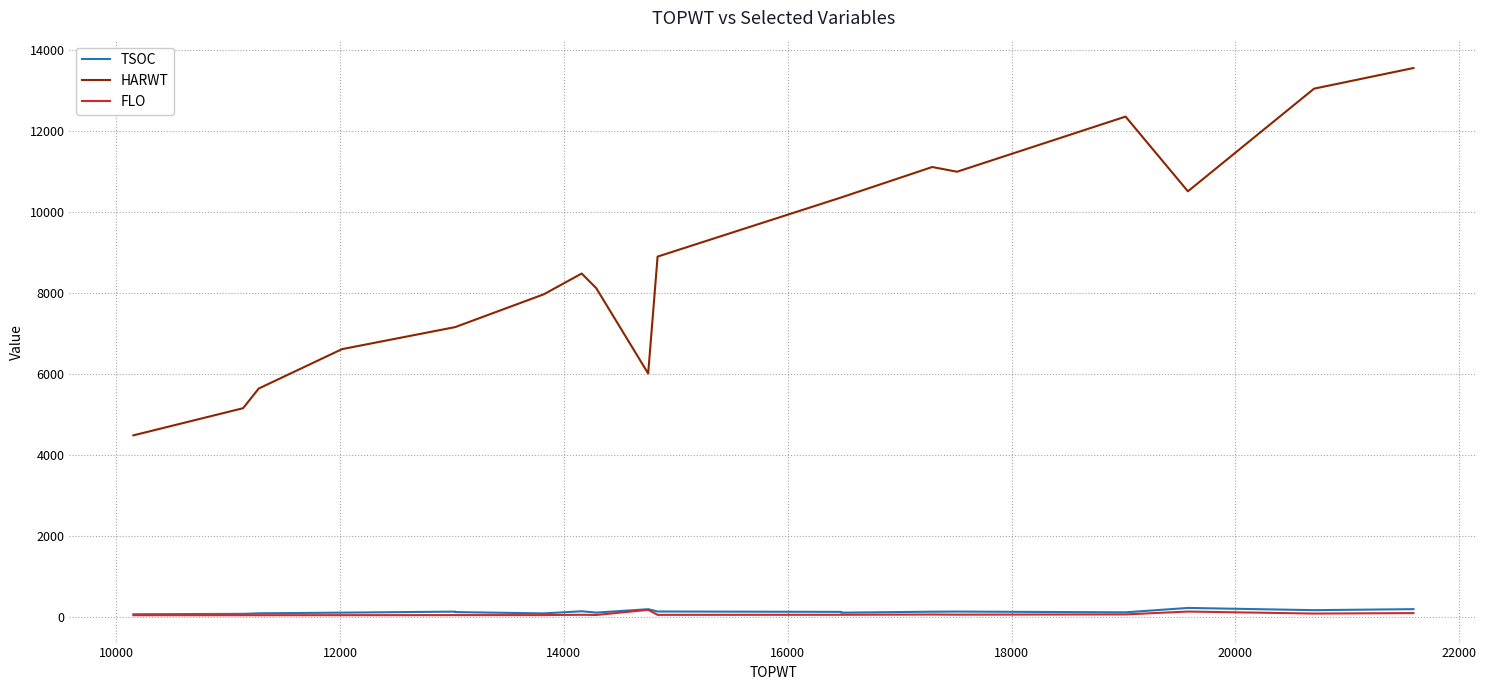

Is this an area chart (filled region under the line)?

No